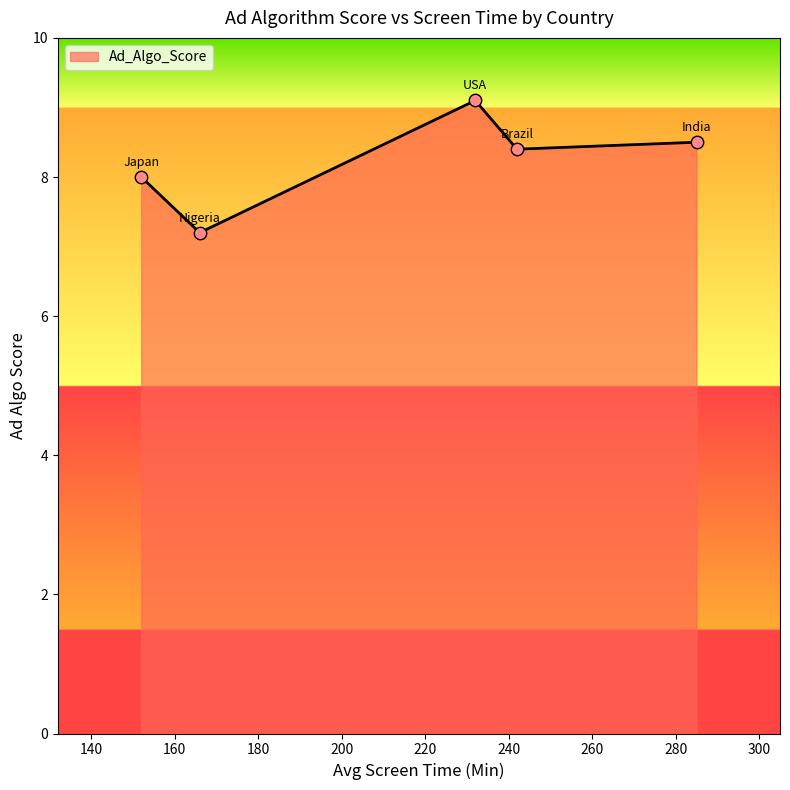

What is the sum of all values?

41.2